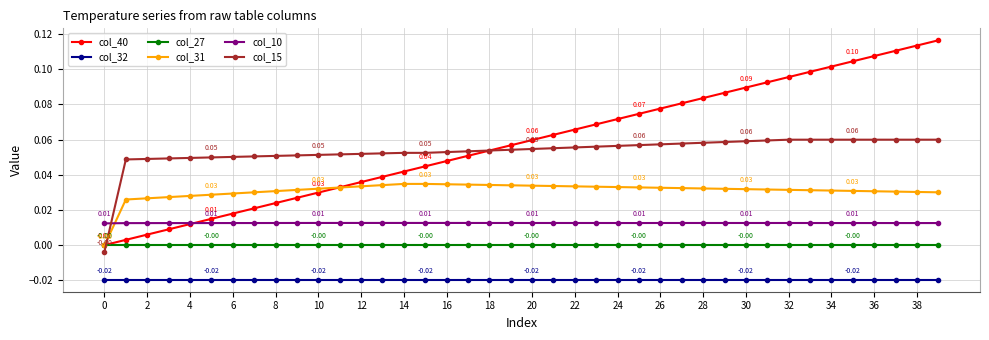

Which series has the widest spread of values?

col_40